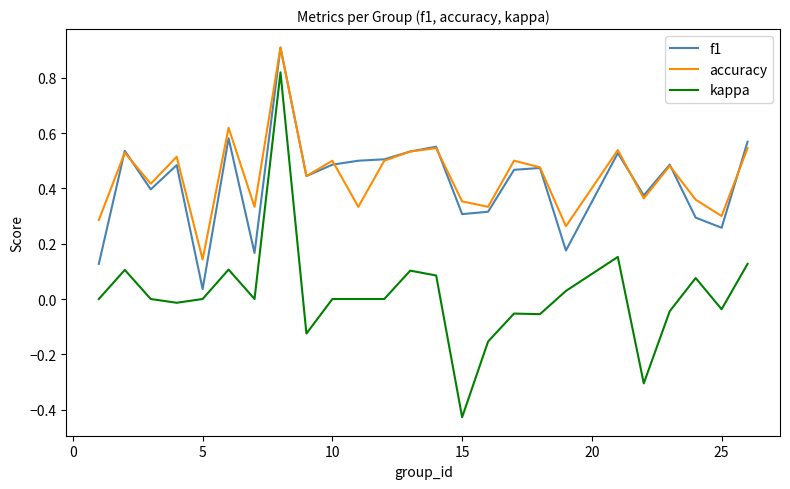

What is the greatest value displayed?

0.9